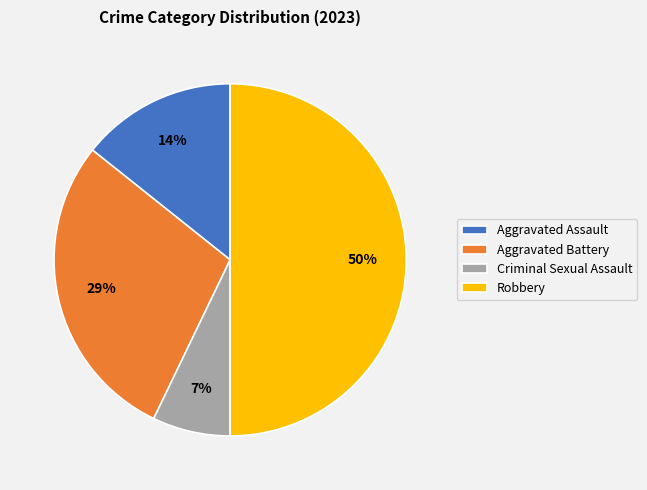

Which category has the smallest portion of the pie?

Criminal Sexual Assault